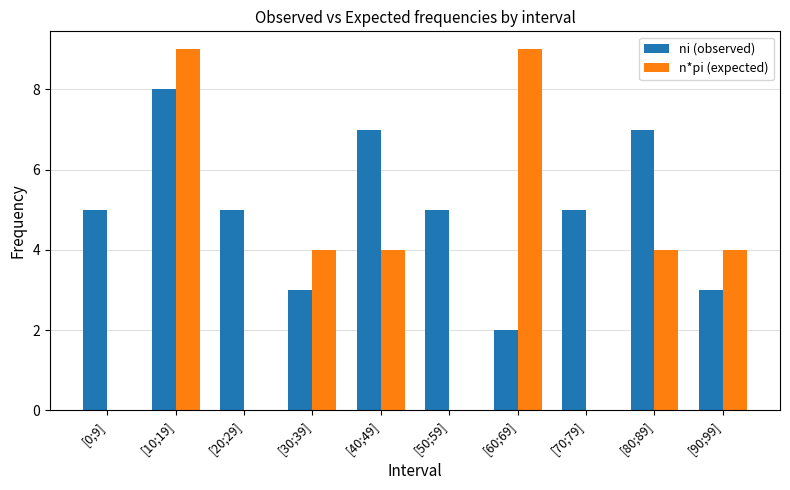

What is the sum of the ni (observed) values at [40;49] and [10;19]?

15